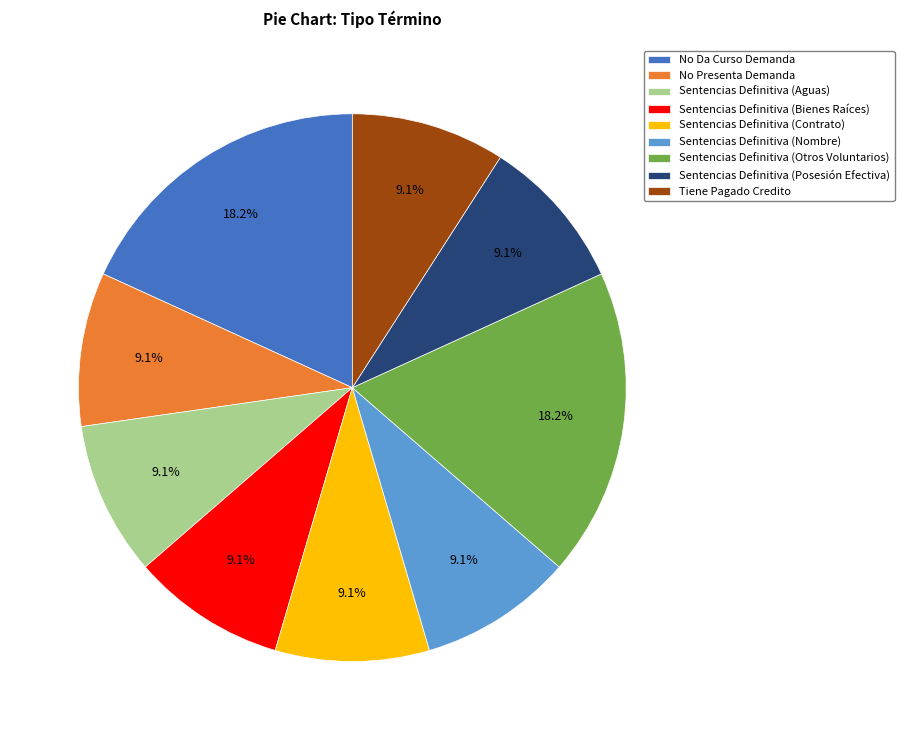

What percentage is NOT represented by No Da Curso Demanda?

81.8%